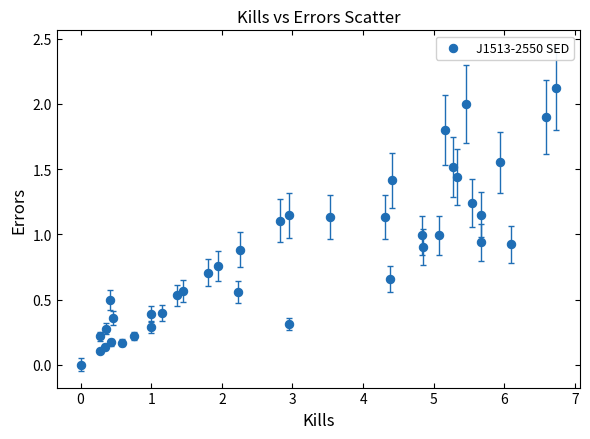

What is the range of X values (max minus min)?

6.7